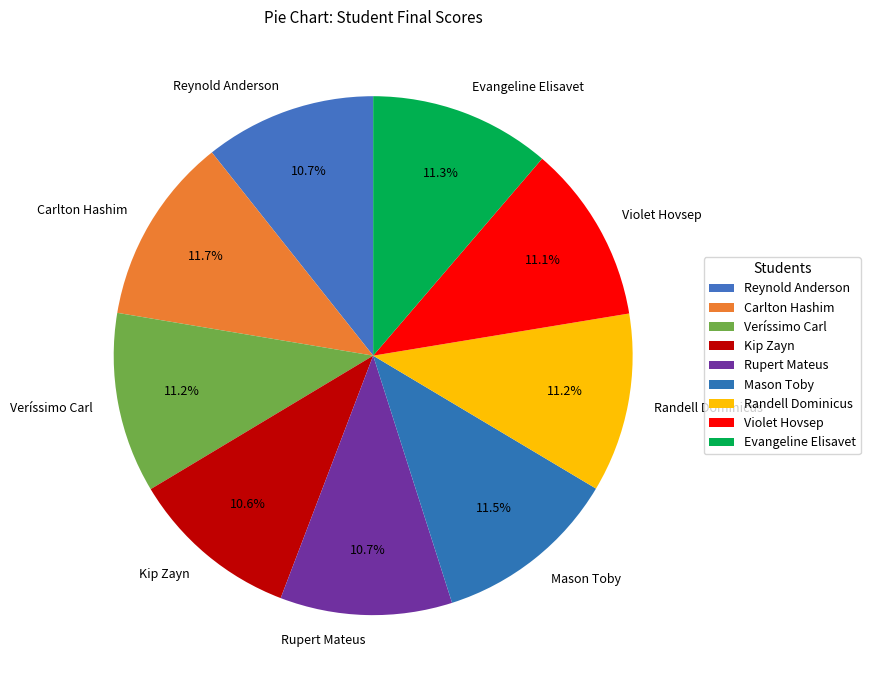

True or false: Mason Toby accounts for 4% of the total.

False